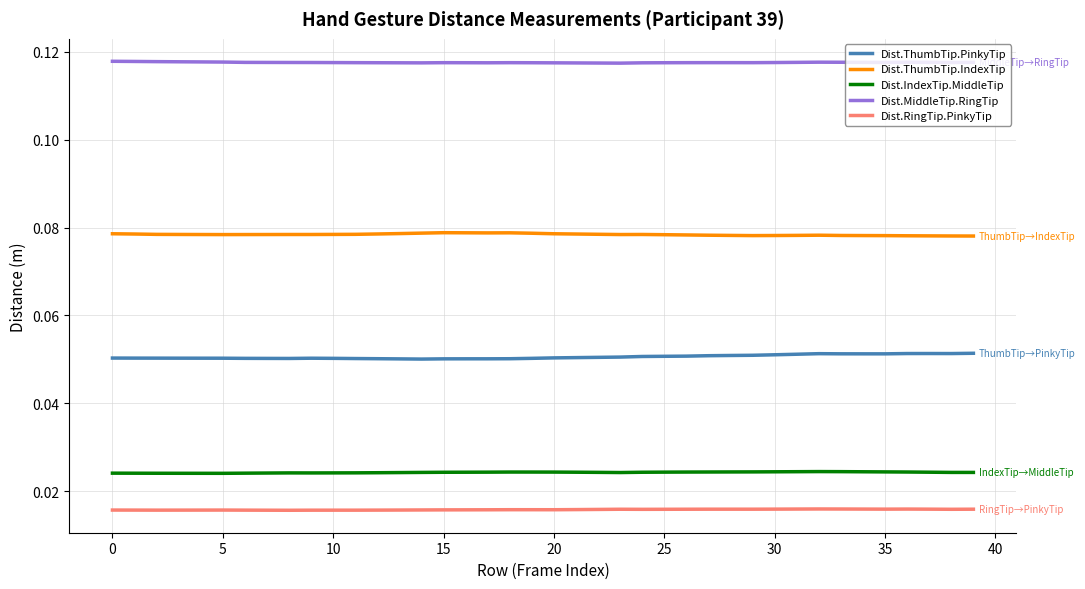

True or false: Dist.MiddleTip.RingTip and Dist.ThumbTip.IndexTip cross at least once.

False